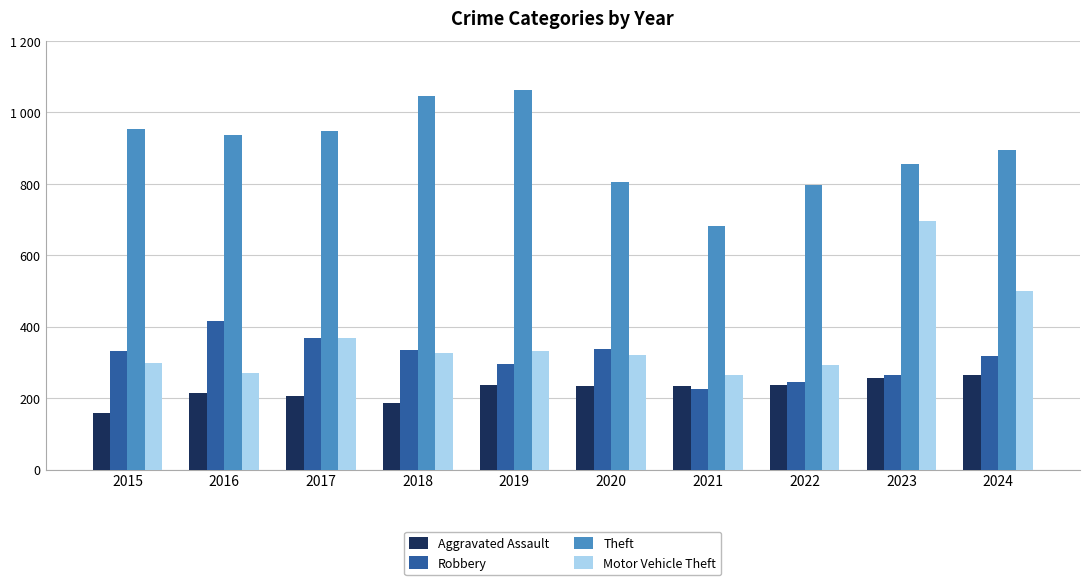

Are the bars horizontal?

No